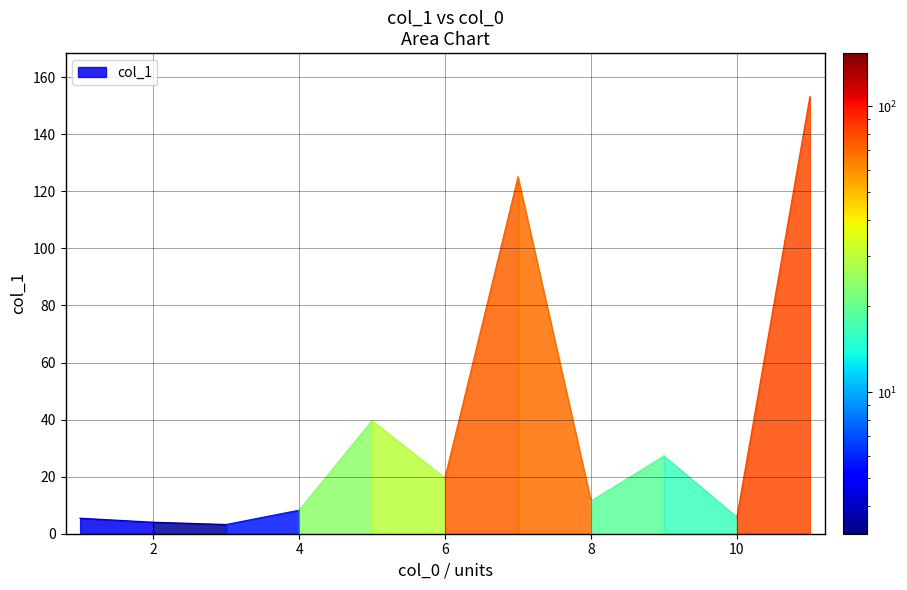

What is the value of the 11th point from the left?

153.1